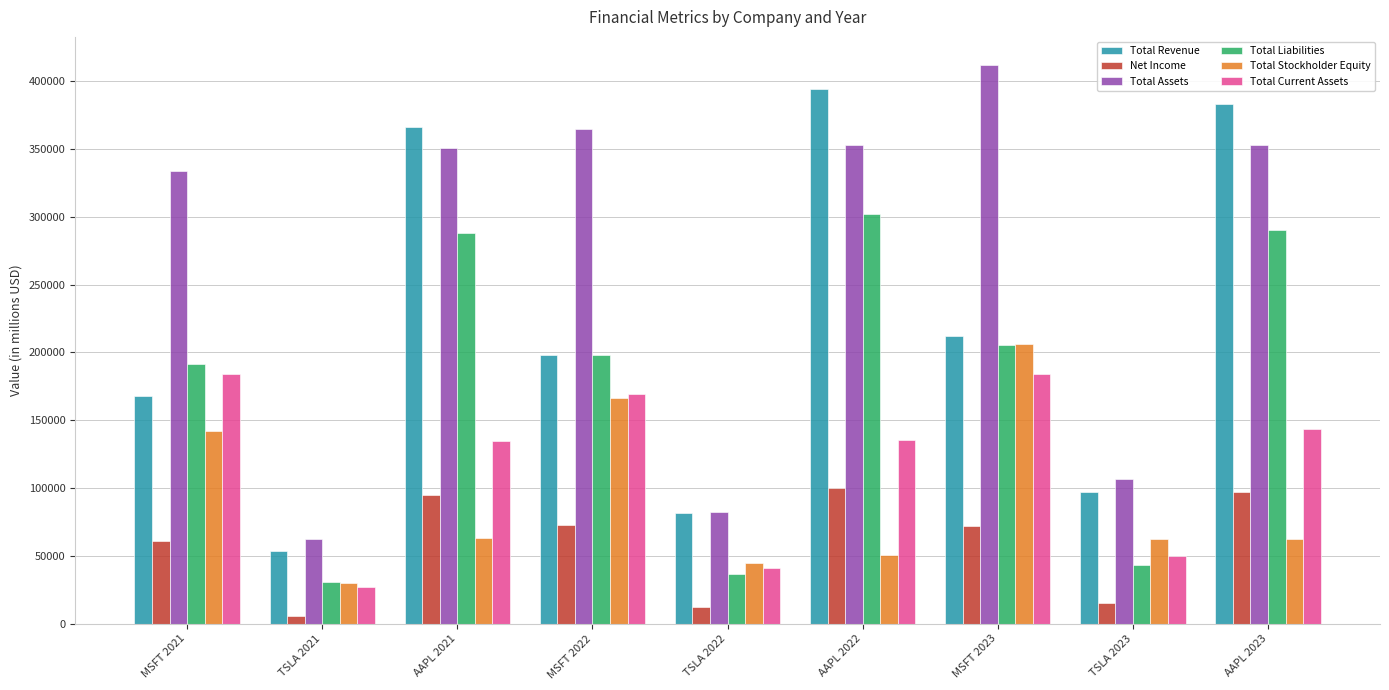

What is the difference between the highest and lowest values at MSFT 2023?

339615